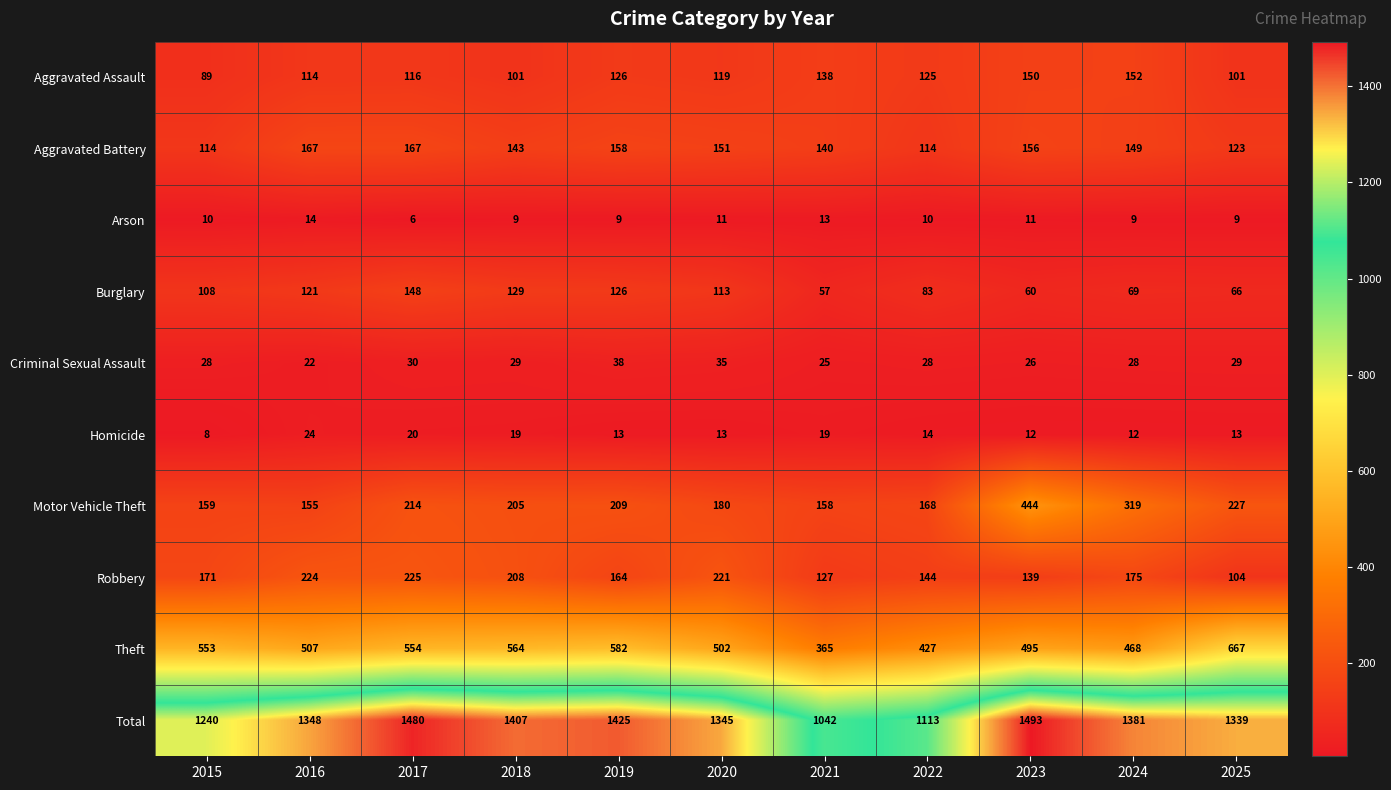

What is the greatest value displayed?

1493